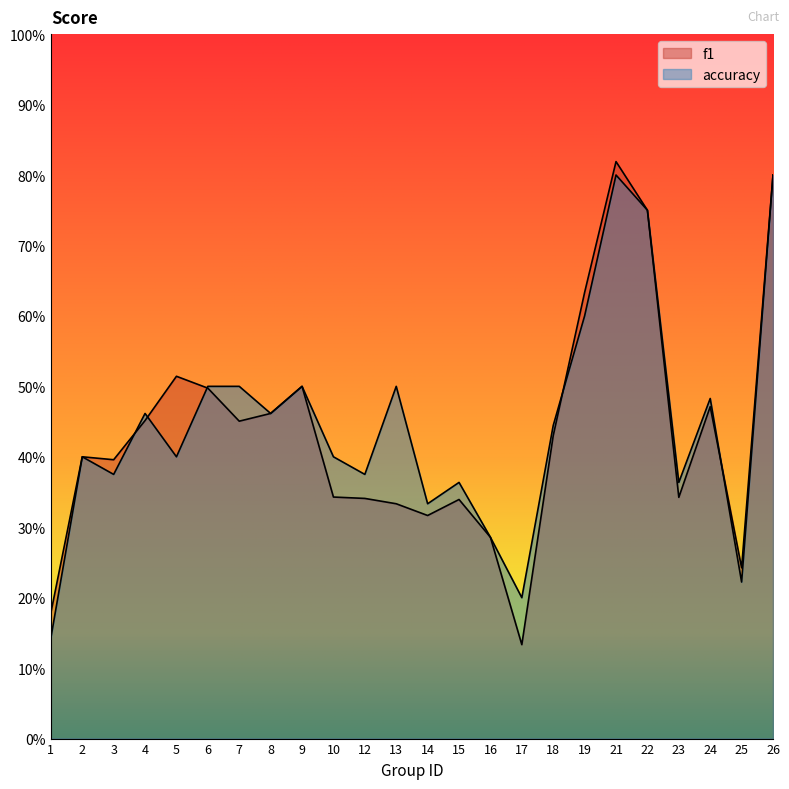

Reading left to right, extract all data points from this chart.

f1: 0.2	0.4	0.4	0.5	0.5	0.5	0.5	0.5	0.5	0.3	0.3	0.3	0.3	0.3	0.3	0.1	0.4	0.6	0.8	0.8	0.3	0.5	0.2	0.8
accuracy: 0.1	0.4	0.4	0.5	0.4	0.5	0.5	0.5	0.5	0.4	0.4	0.5	0.3	0.4	0.3	0.2	0.4	0.6	0.8	0.8	0.4	0.5	0.2	0.8